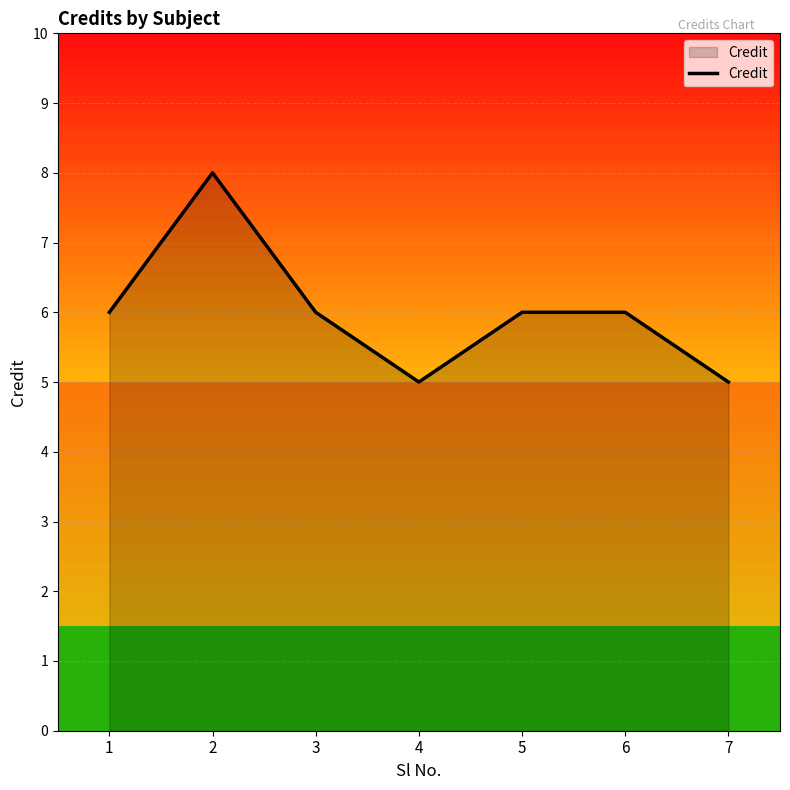

What is the difference between the values at 3 and 4?

1